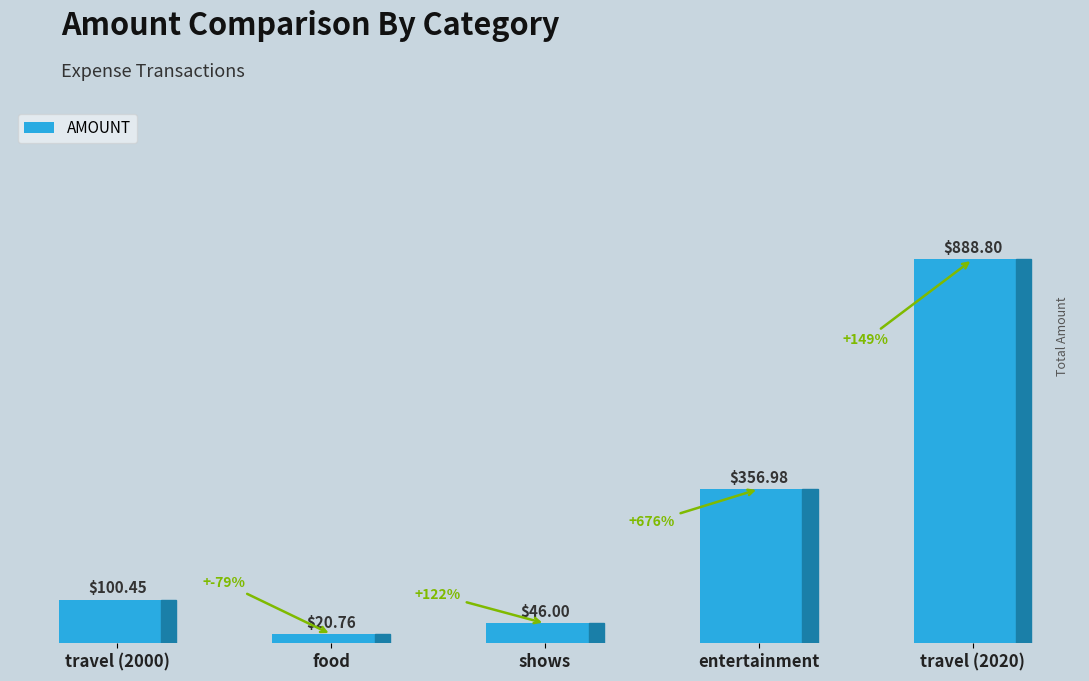

What is the difference between the values at shows and travel (2020)?

842.8